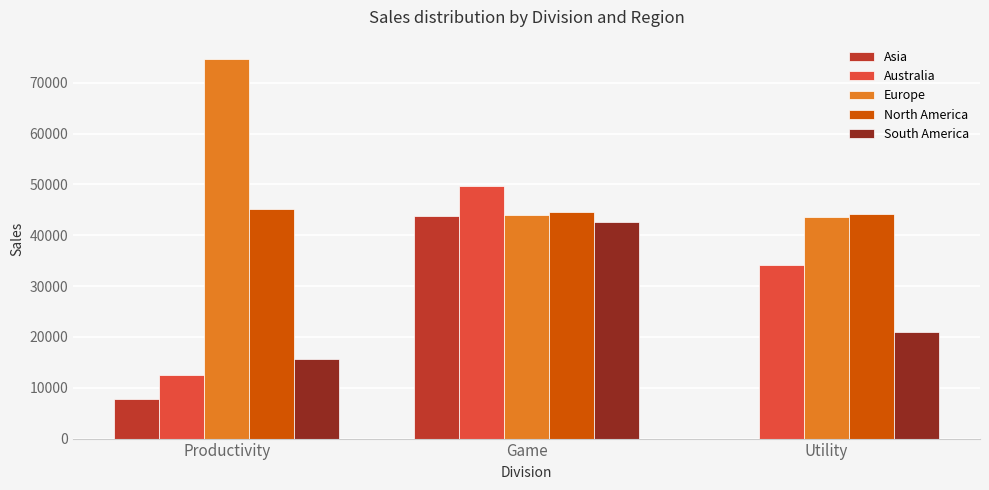

Between Game and Utility, which series saw the biggest shift?

Asia